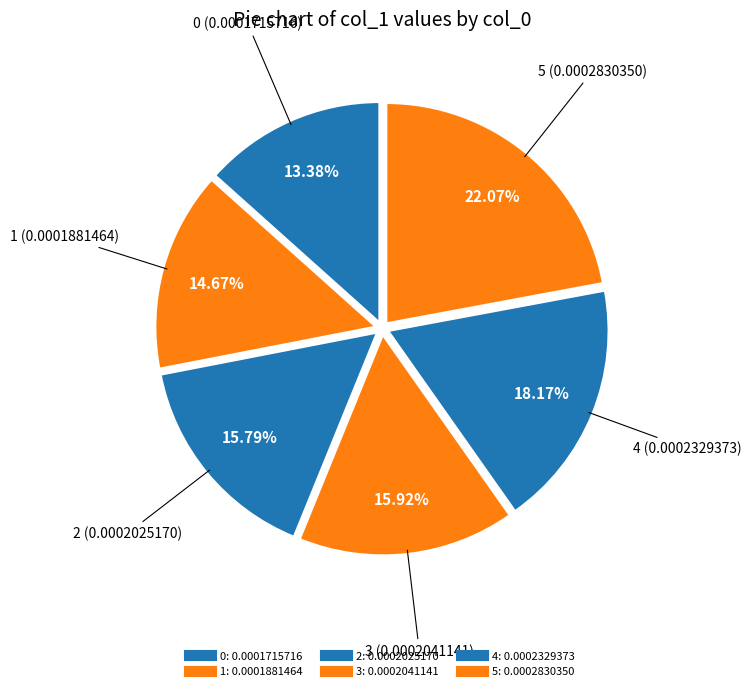

Does any single category account for the majority?

No